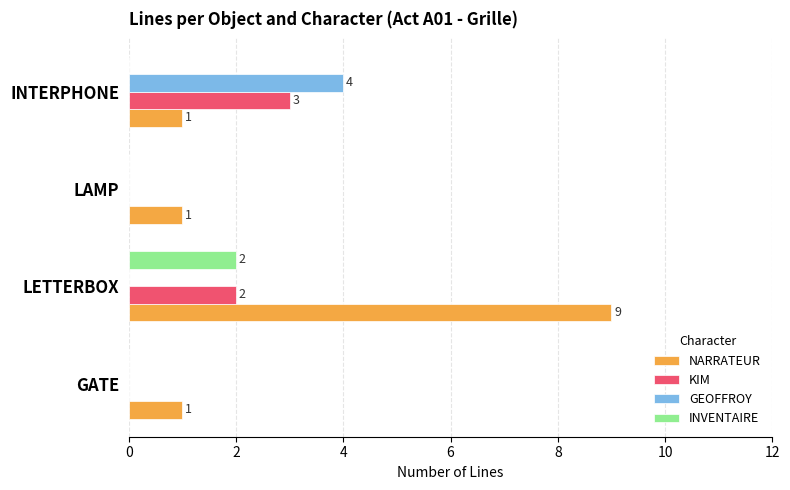

At which category is the sum across all series the highest?

LETTERBOX